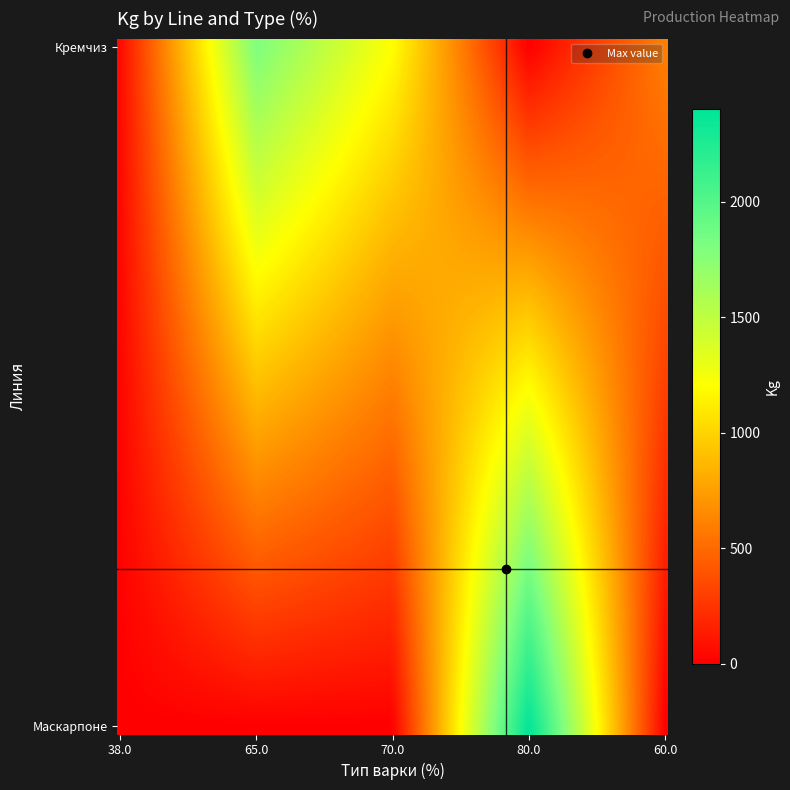

What is the maximum value shown in the chart?

2400